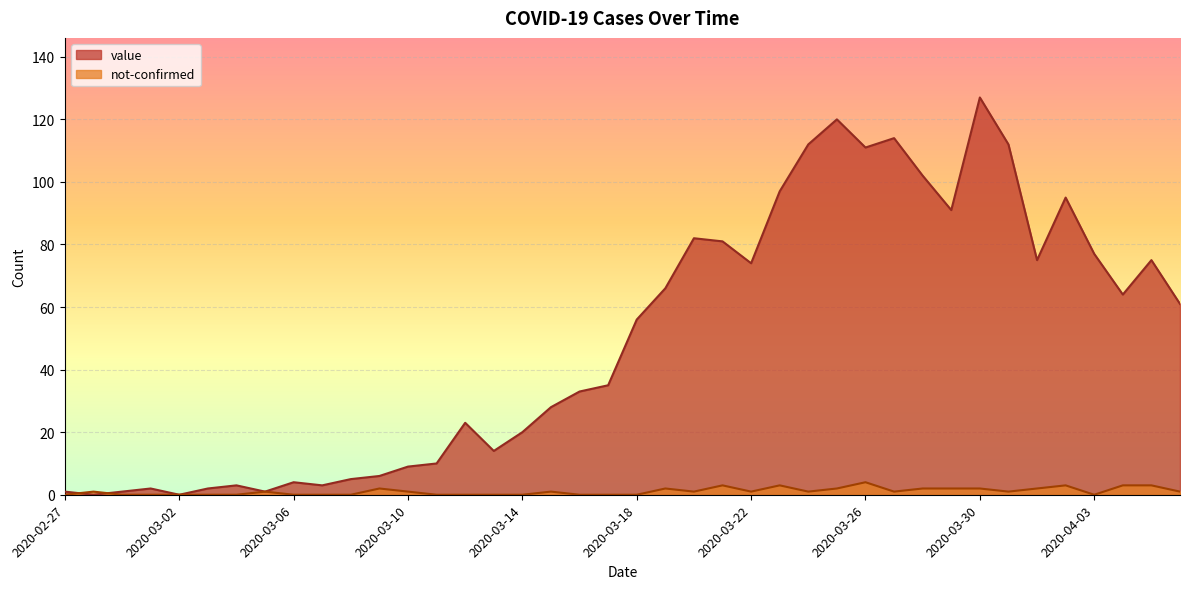

True or false: not-confirmed and value intersect in this chart.

True